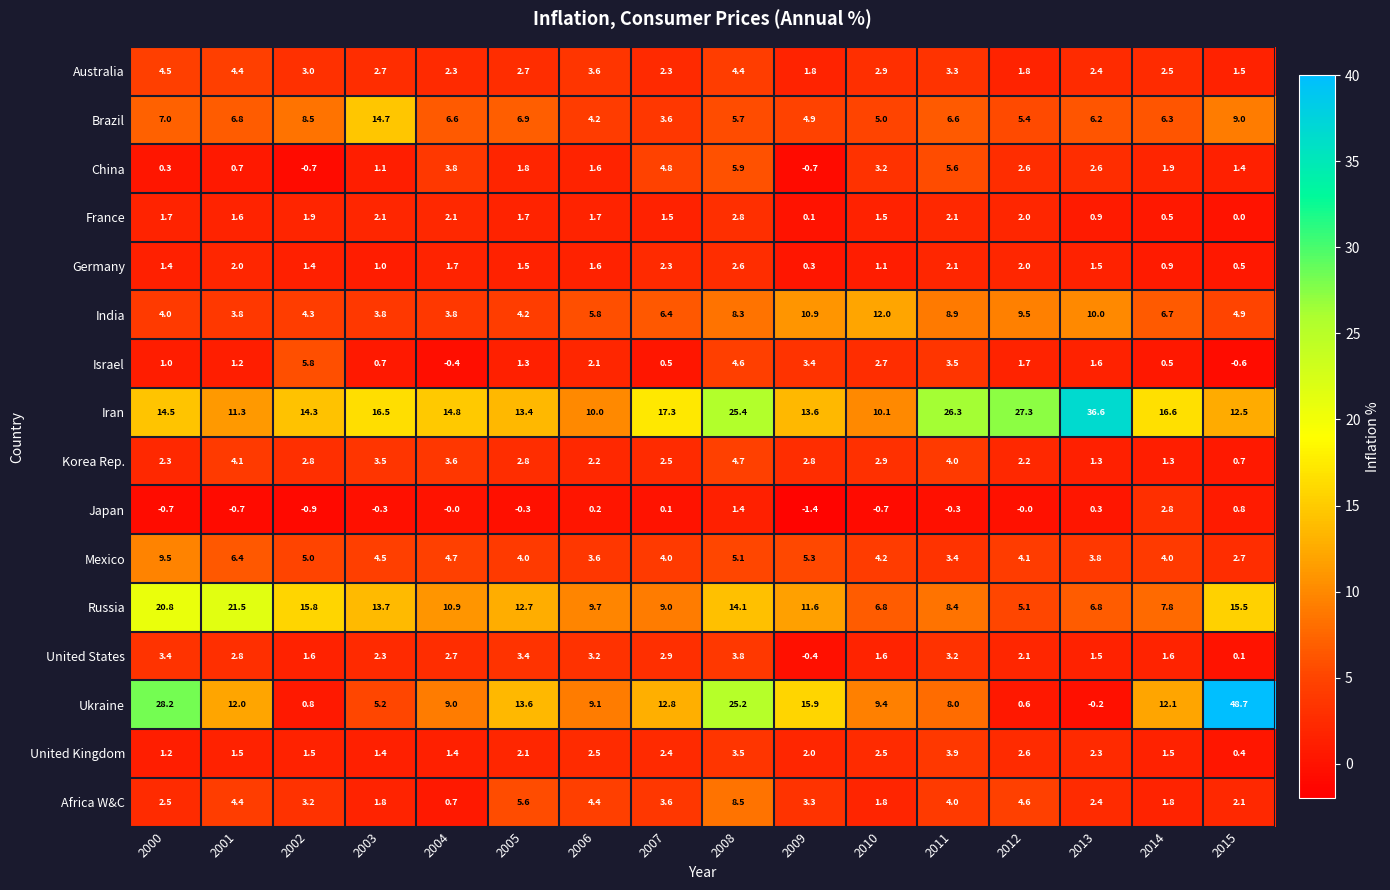

At which label is Africa W&C closest to 4?

2011